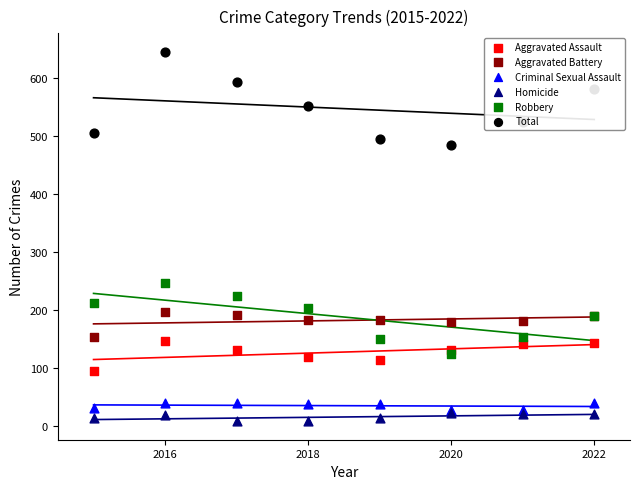

Which series contains the highest Y value?

Total